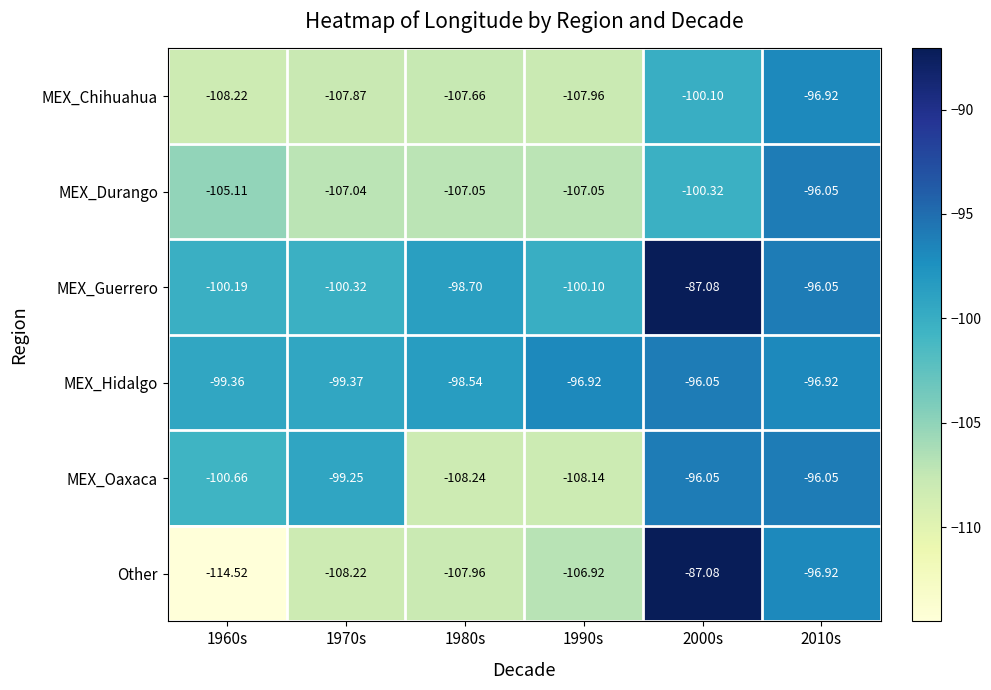

Which series has the largest range (max minus min)?

Other